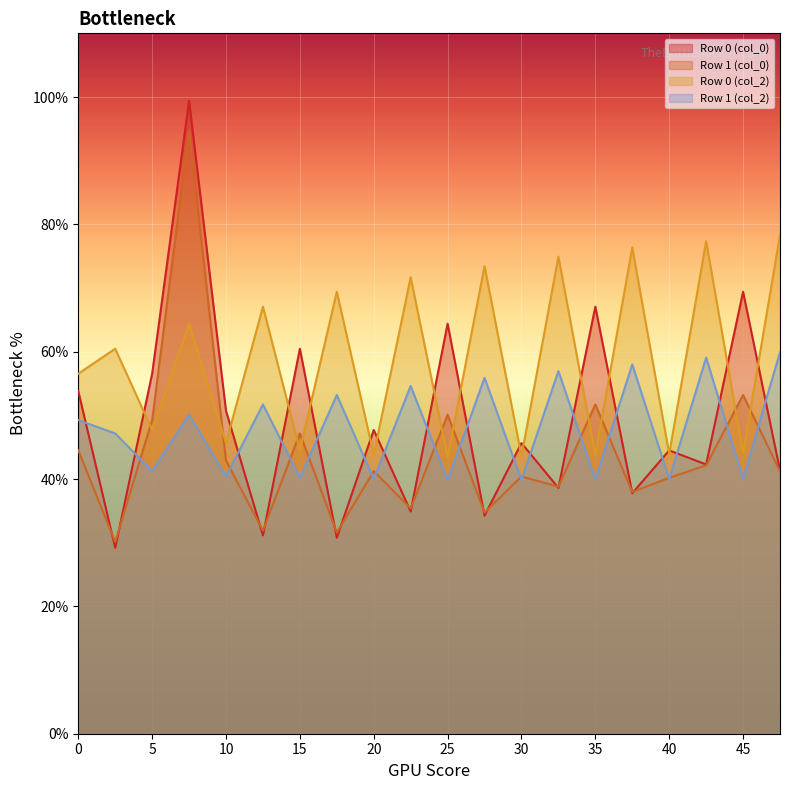

Does the chart display data point markers on the line(s)?

No